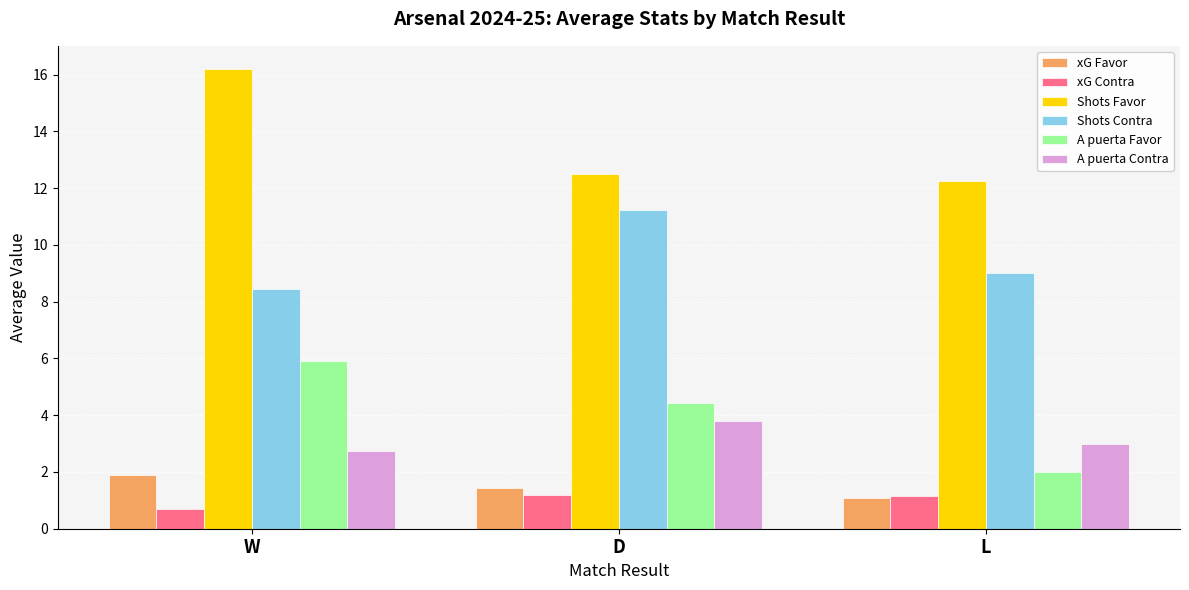

Does the chart contain stacked bars?

No